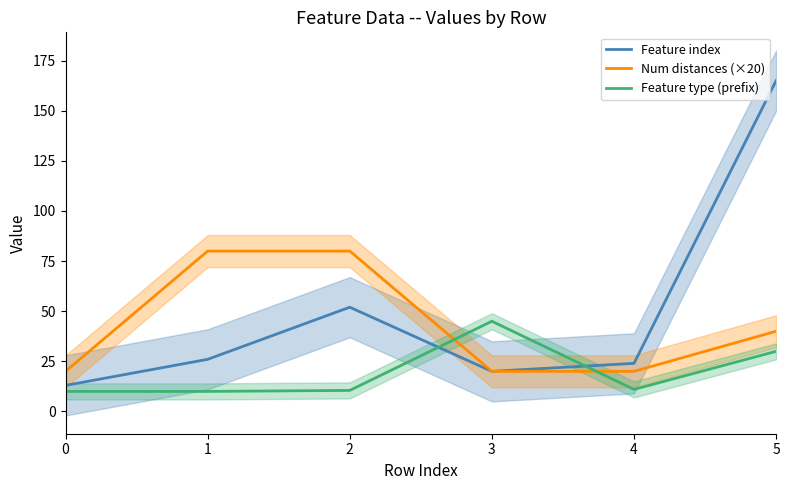

The Num distances (×20) series shows 80.0 at 2. True or false?

True